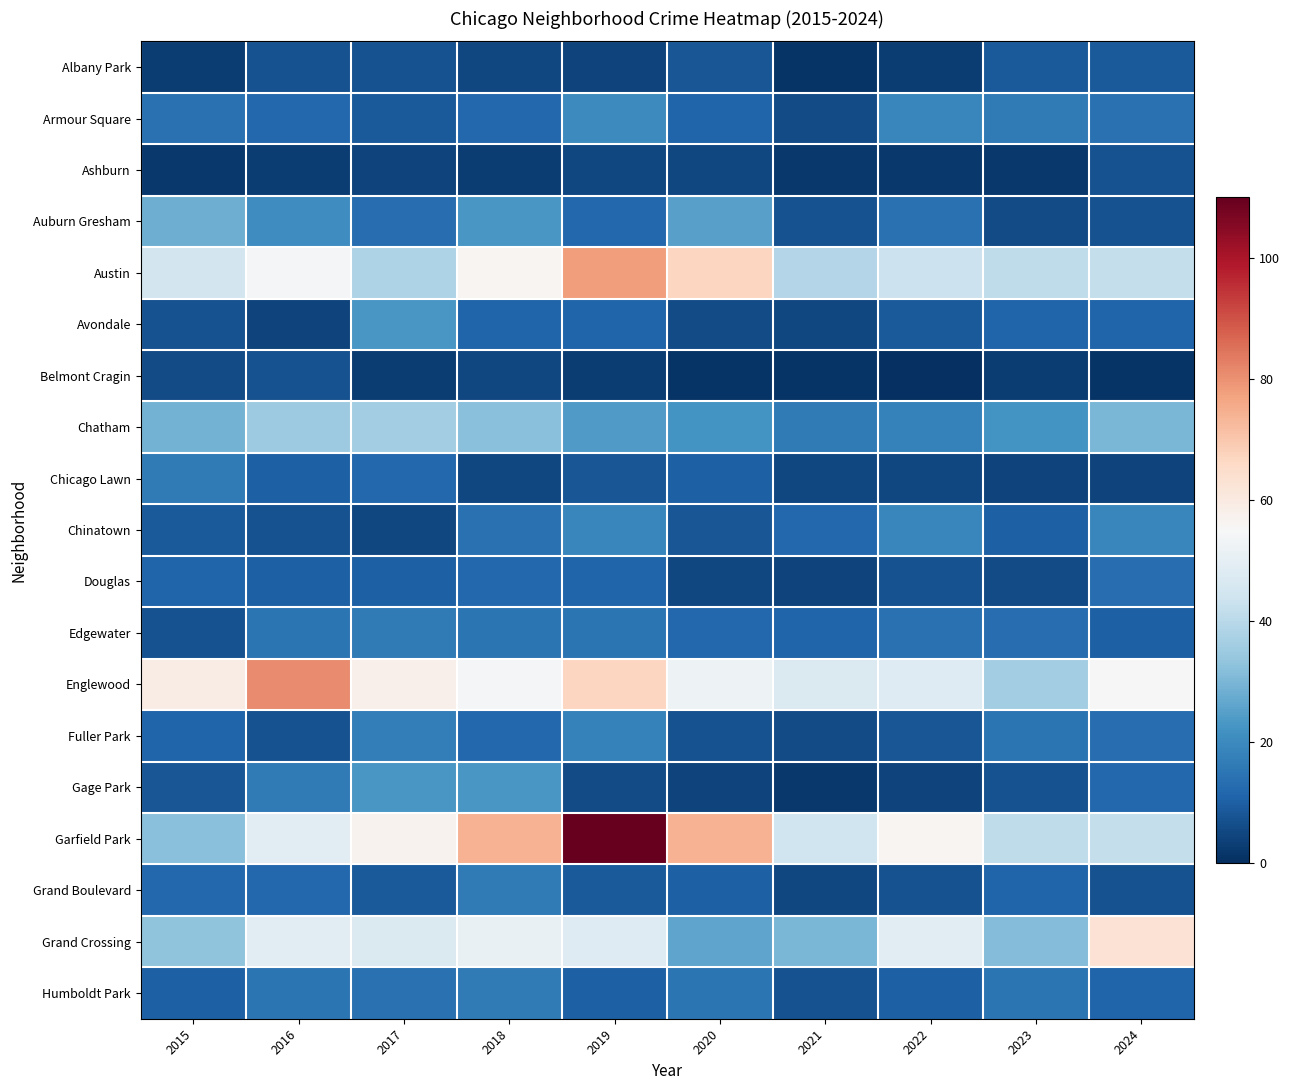

At 2021, list the series in order from smallest to largest.

Albany Park, Belmont Cragin, Ashburn, Gage Park, Douglas, Avondale, Chicago Lawn, Grand Boulevard, Armour Square, Fuller Park, Auburn Gresham, Humboldt Park, Edgewater, Chinatown, Chatham, Grand Crossing, Austin, Garfield Park, Englewood